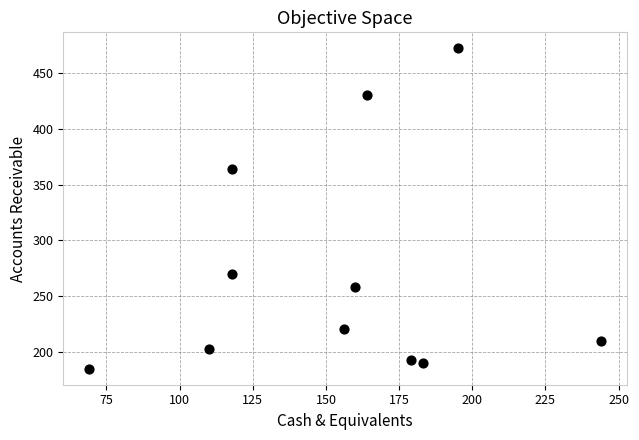

What Y value in the scatter plot is closest to 328?

364